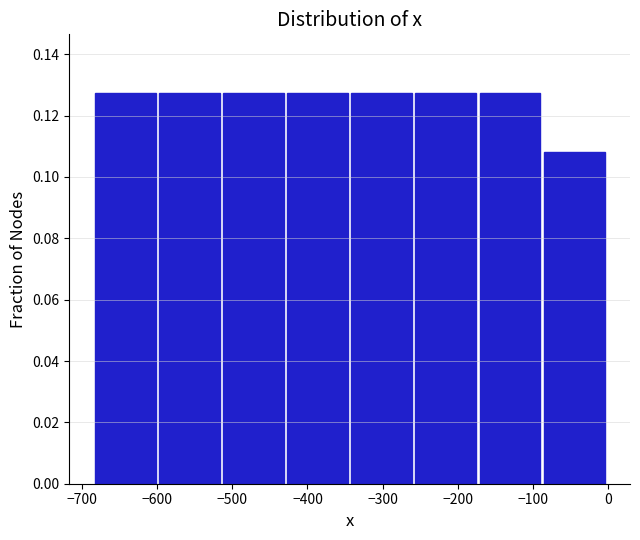

What is the height of the bar covering -170 to -90 on the x-axis? Neither the bar edges nor the heights are printed on the chart, so give them approximately, as read against the axes.

0.128